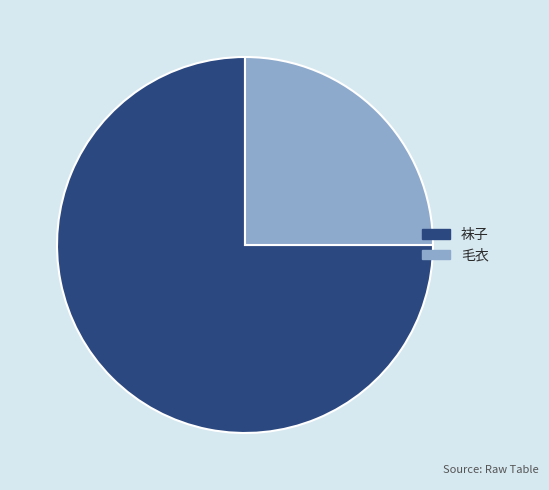

True or false: 毛衣 accounts for 25% of the total.

True